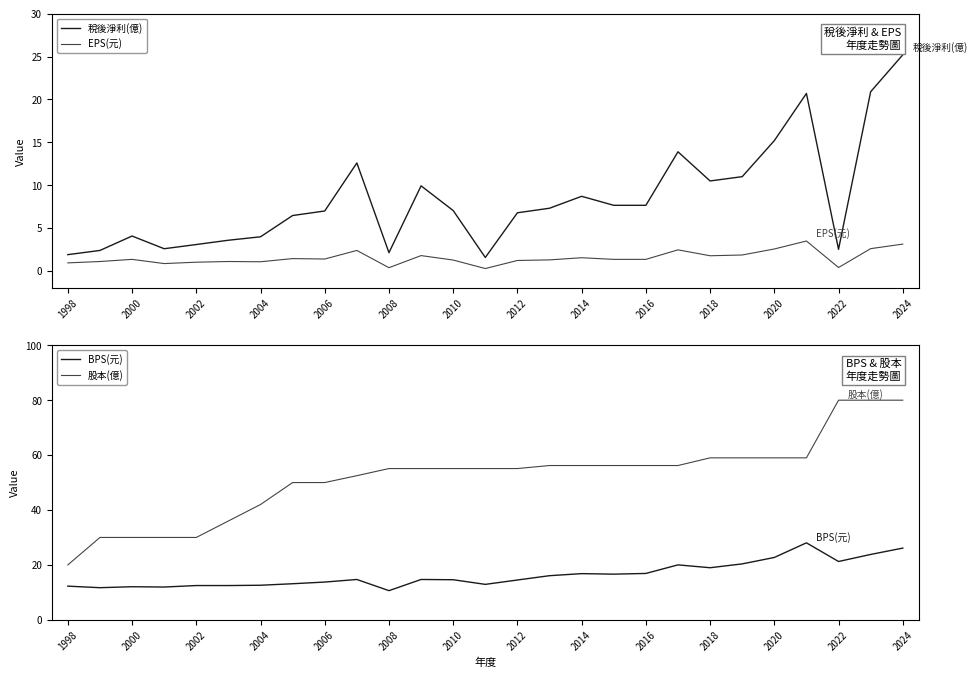

The 稅後淨利(億) series shows 14.8 at 2024. True or false?

False